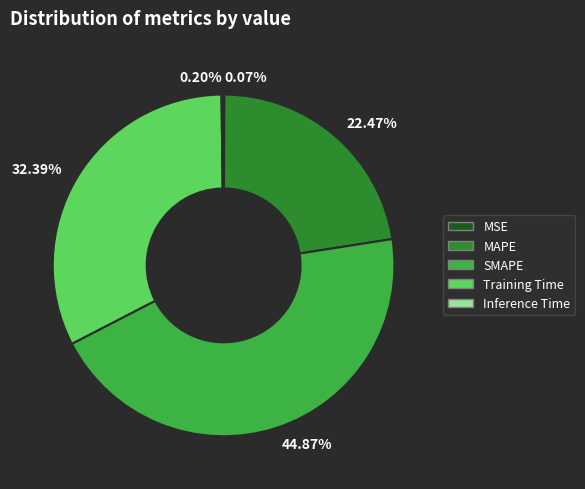

To the nearest percent, what percentage of the pie is MAPE?

22%